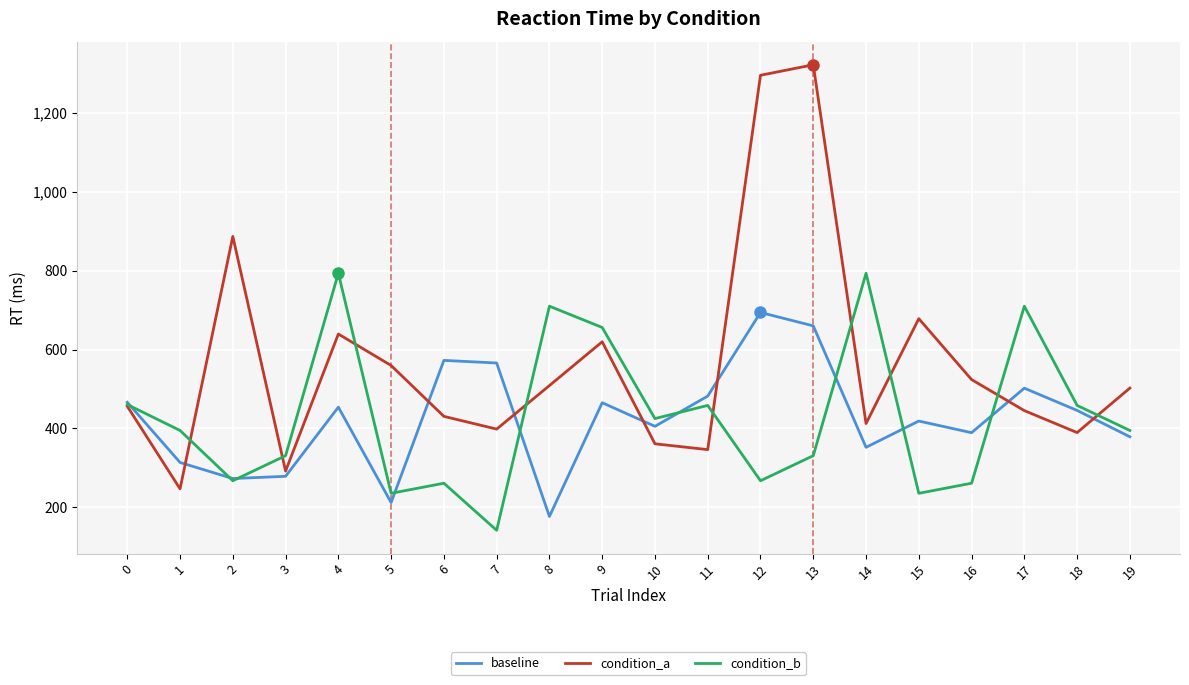

The condition_b series shows 394.9 at 19. True or false?

True